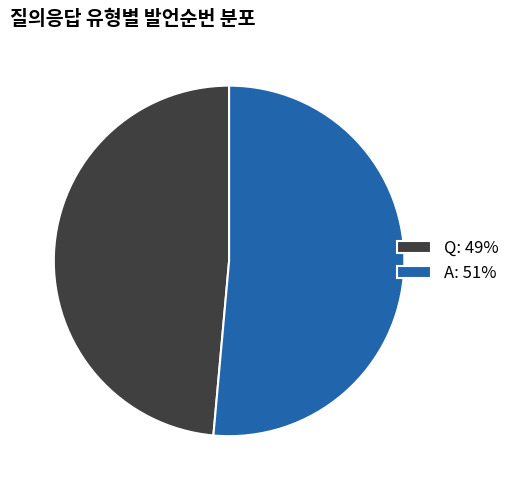

Between Q: 49% and A: 51%, which is larger?

A: 51%